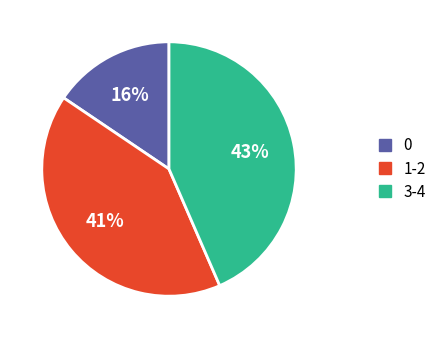

To the nearest percent, what is the average slice percentage?

33%